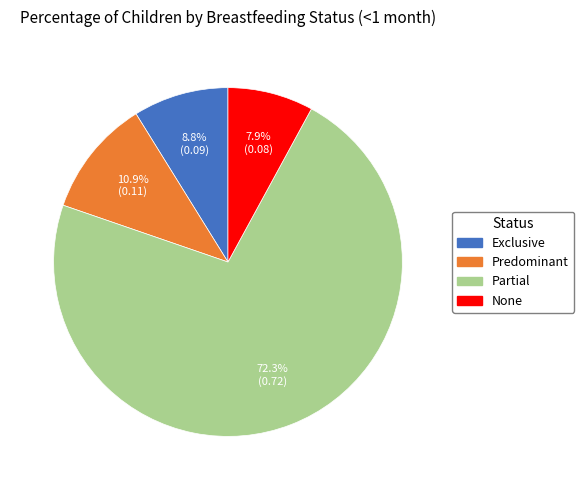

How many segments does this pie chart have?

4